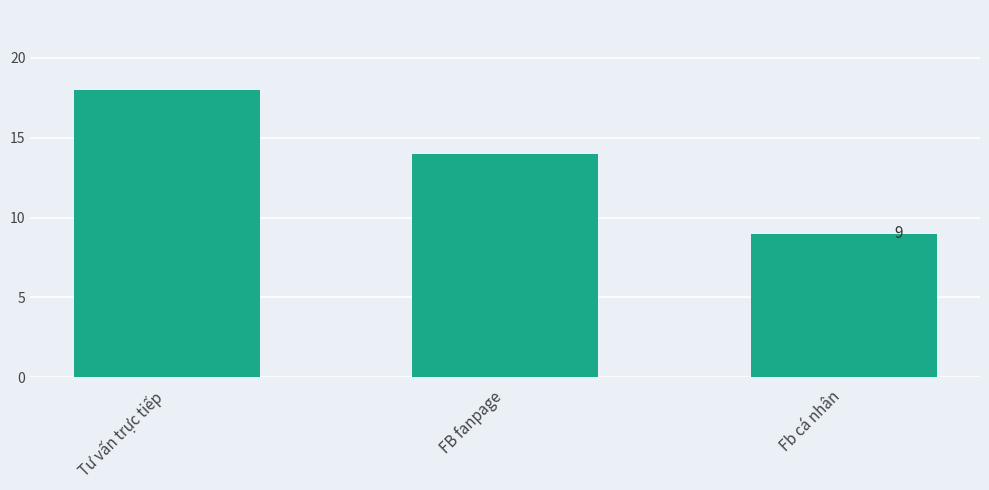

Which label corresponds to the largest value in the chart?

Tư vấn trực tiếp